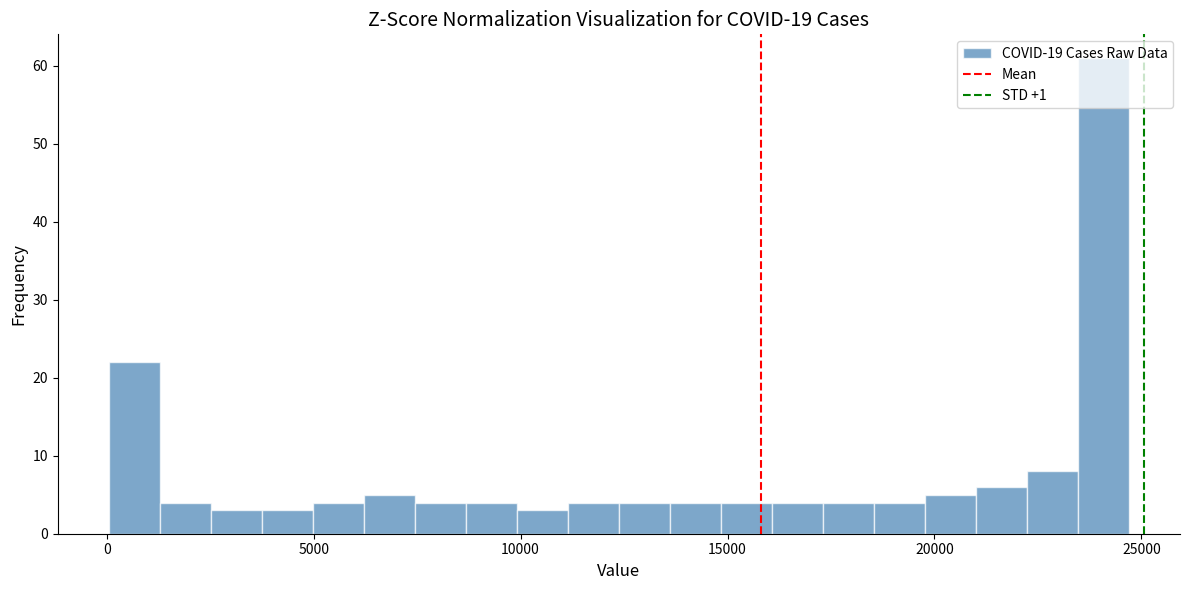

Read against the x-axis, roughly where is the centre of the tallest bar?

24000